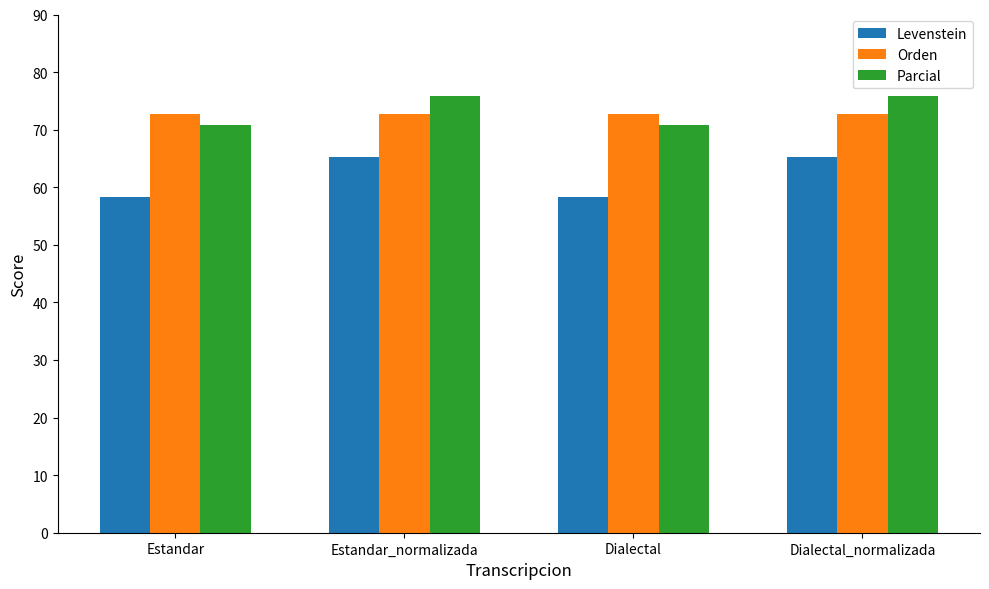

Does the chart contain any negative values?

No